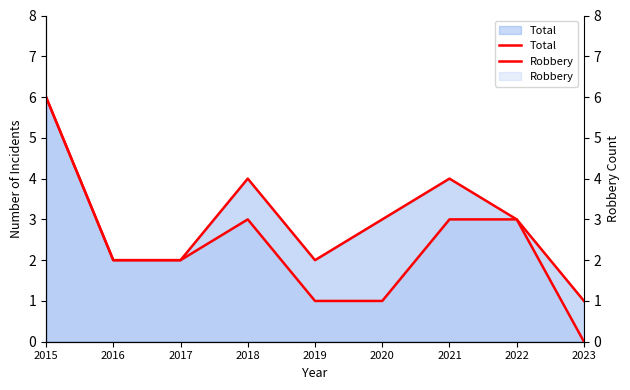

What is the difference between the Total values at 2020 and 2021?

1